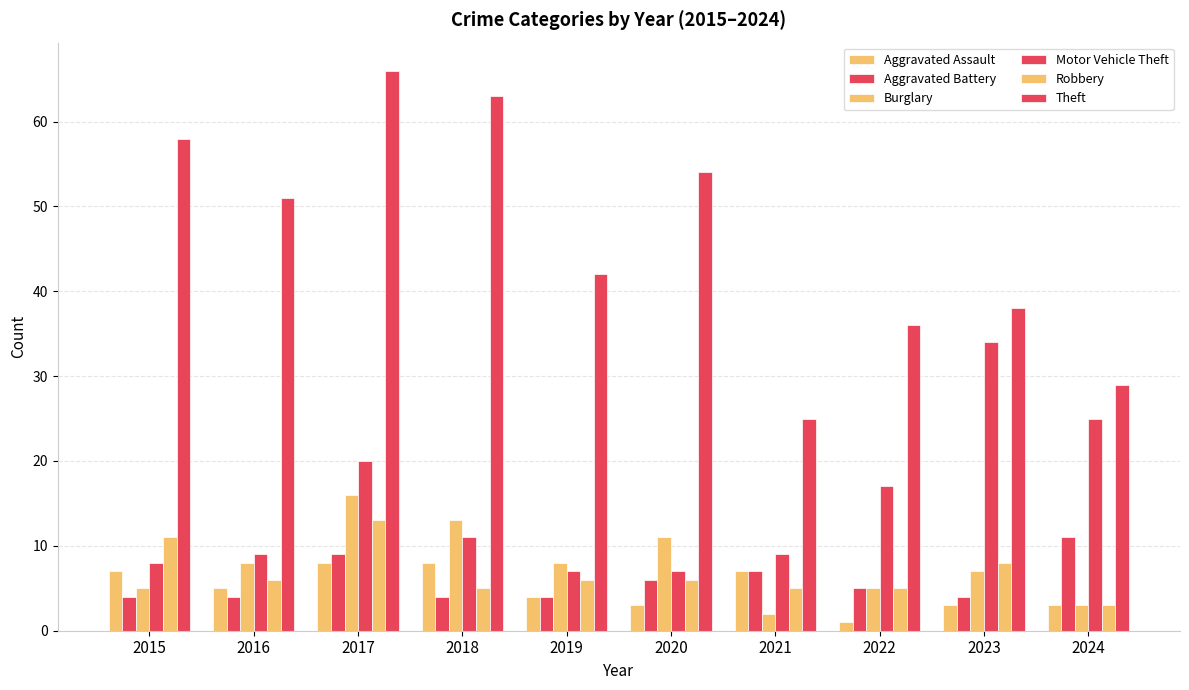

How many bars are there in total?

60